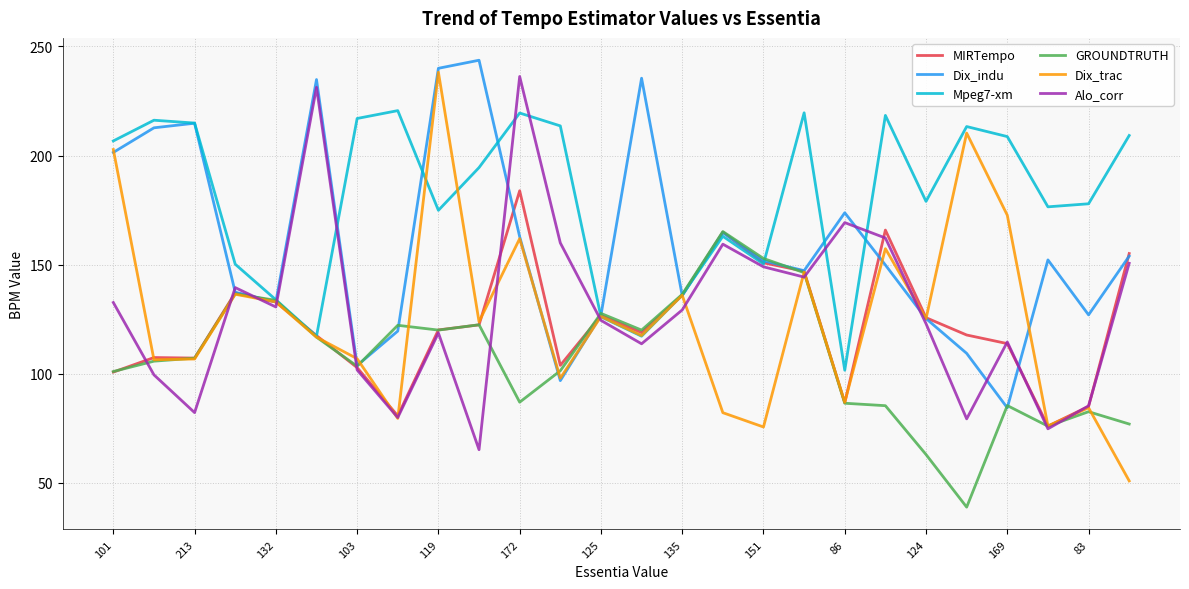

Which series has the widest spread of values?

Dix_trac